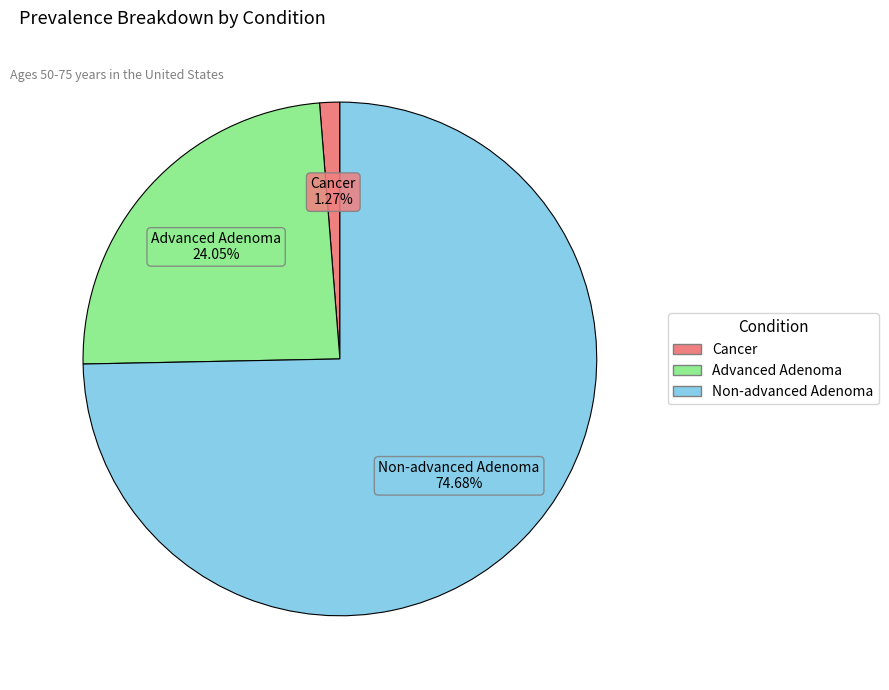

Rank the categories by value from lowest to highest.

Cancer, Advanced Adenoma, Non-advanced Adenoma